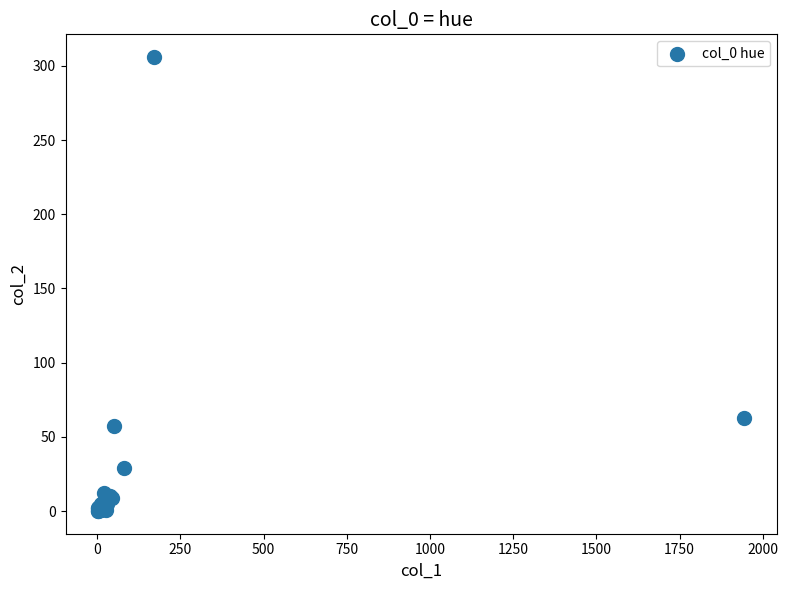

What Y value in the scatter plot is closest to 153?

63